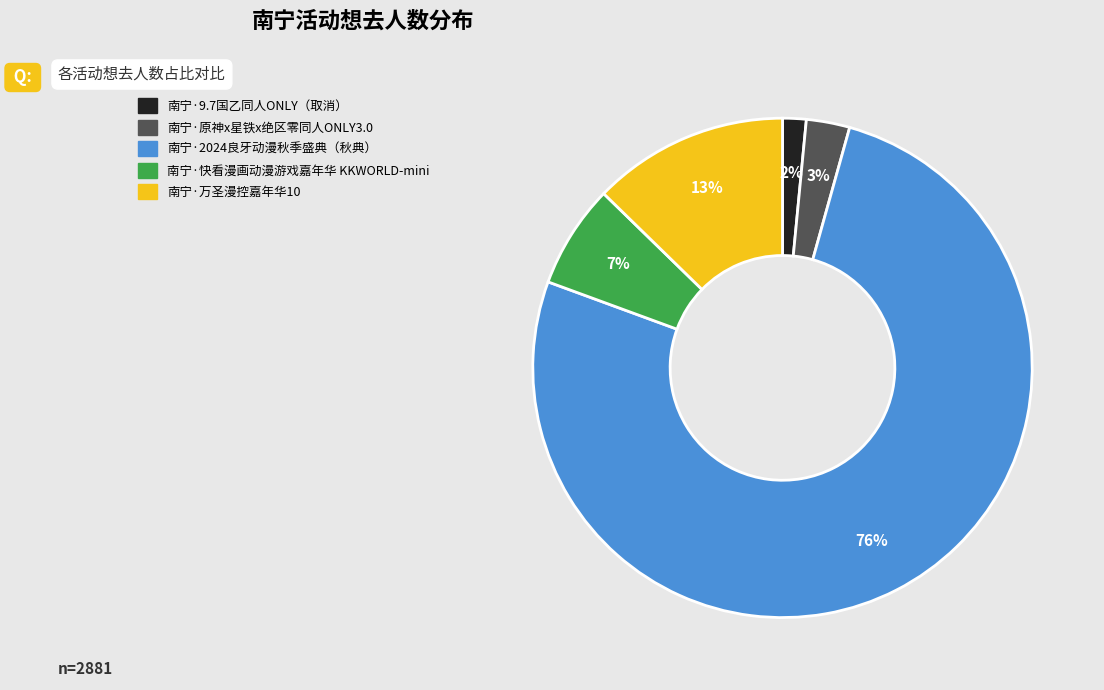

Is the sum of 南宁·2024良牙动漫秋季盛典（秋典） and 南宁·9.7国乙同人ONLY（取消） greater than half?

Yes